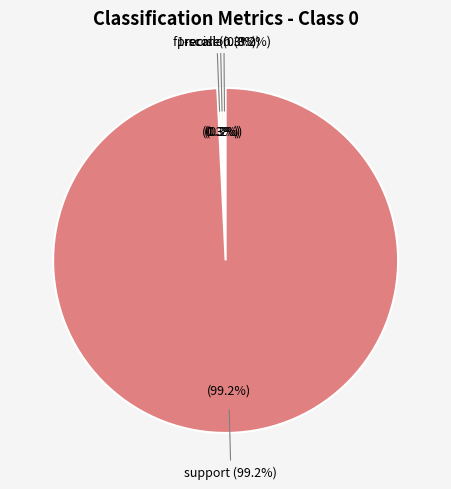

Is there a majority slice in this chart?

Yes